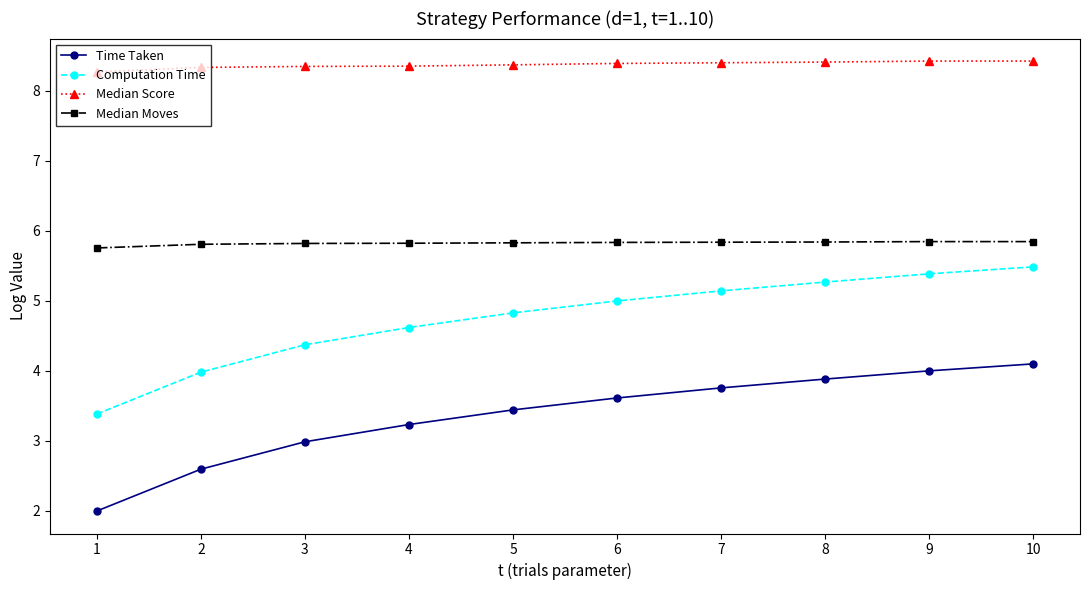

List the series in order of their peak value, highest first.

Median Score, Median Moves, Computation Time, Time Taken